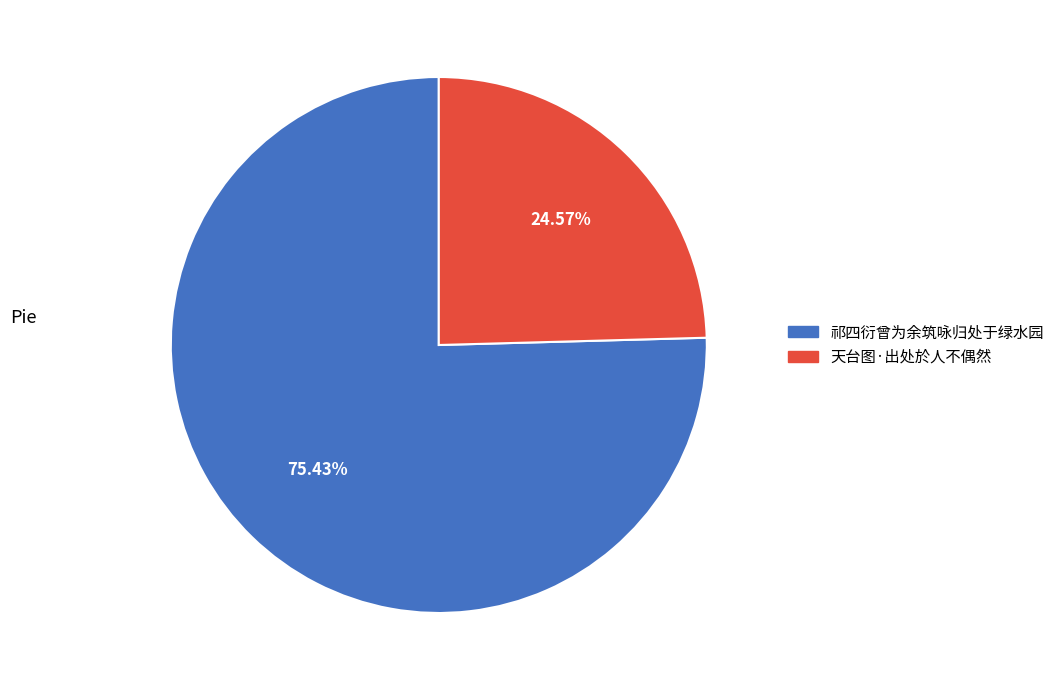

Which slice represents more than half of the pie?

祁四衍曾为余筑咏归处于绿水园